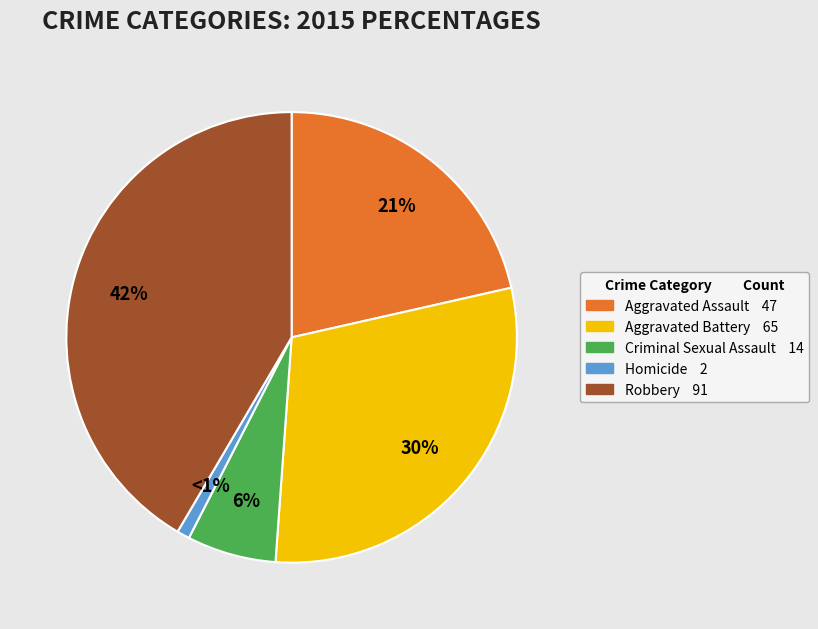

Between Homicide and Criminal Sexual Assault, which is larger?

Criminal Sexual Assault